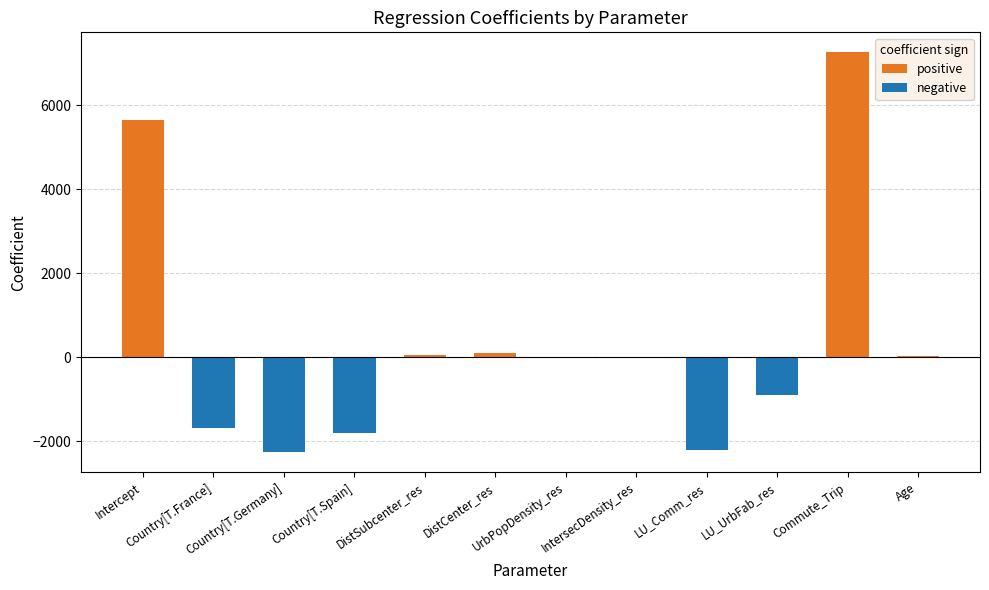

How many values in positive are above zero?

5